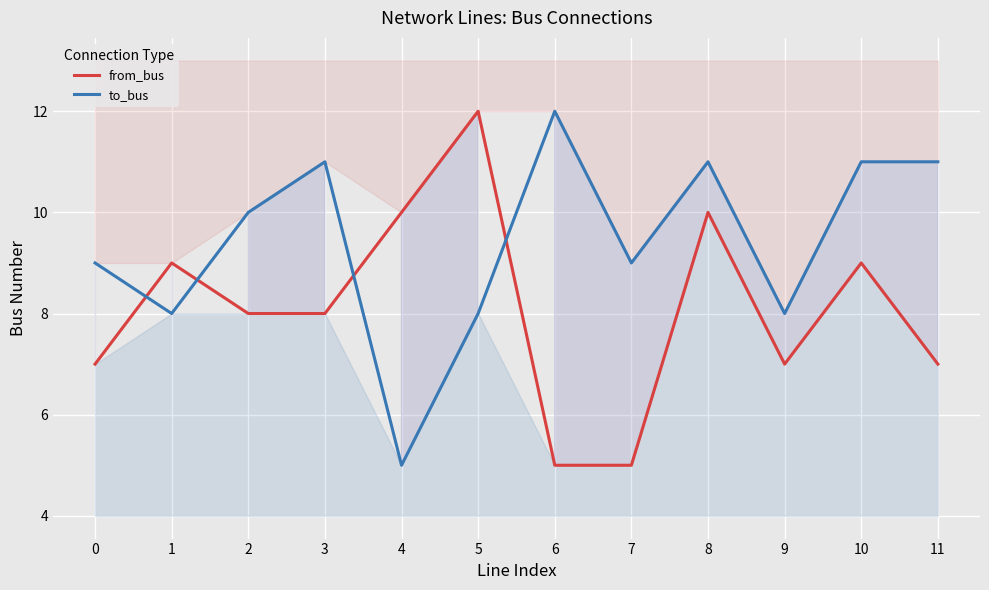

What is the average value of the to_bus series?

9